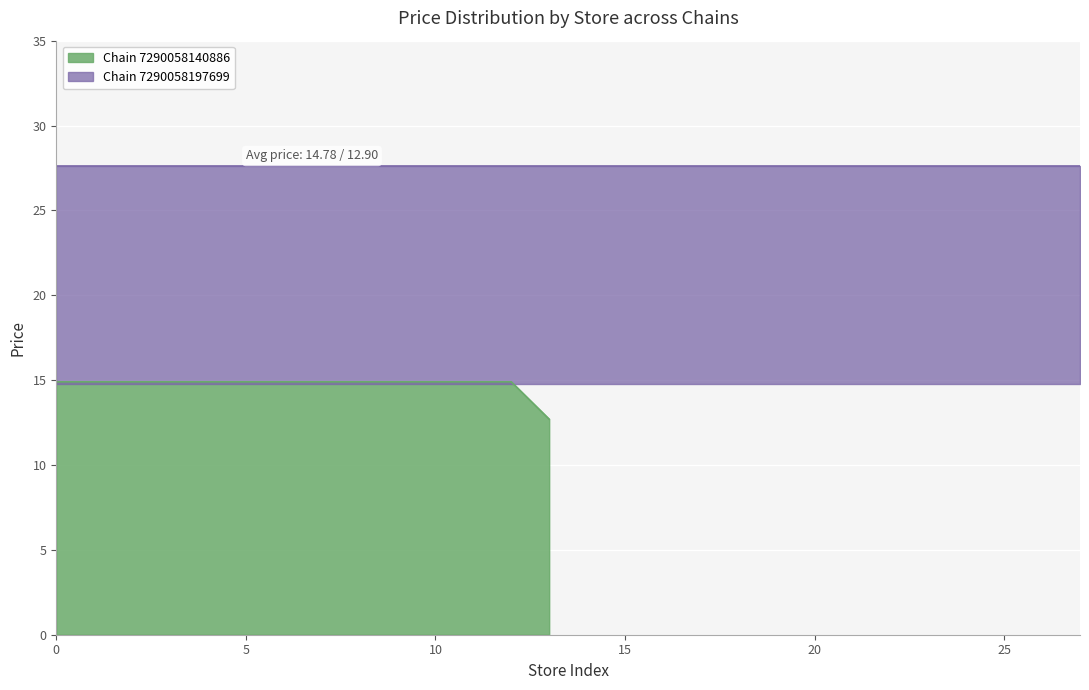

True or false: the data has more than 1 interior local peaks.

False